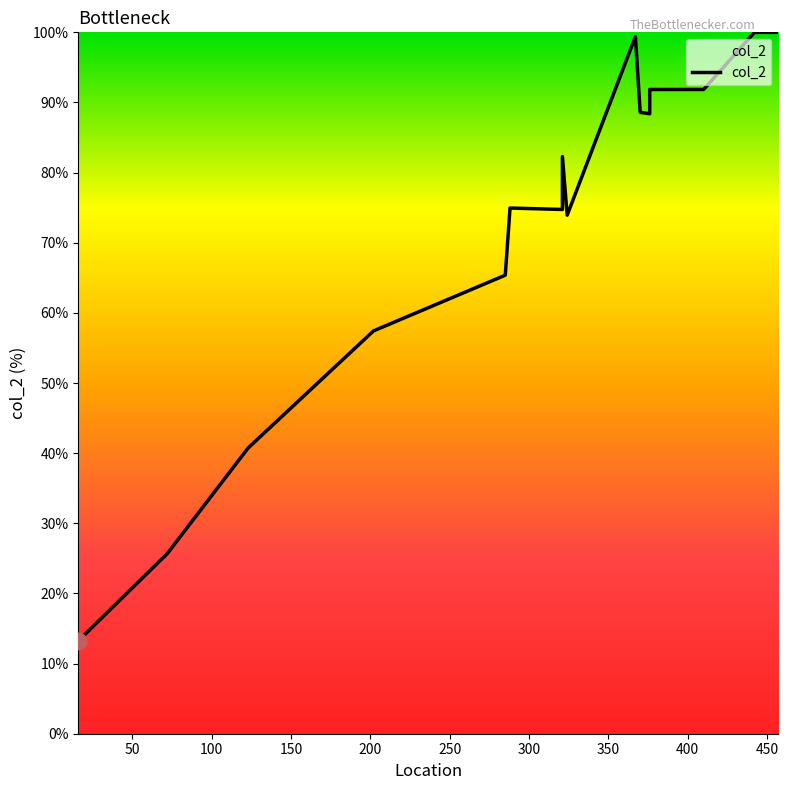

True or false: the data shows 124.3 at 376.

False